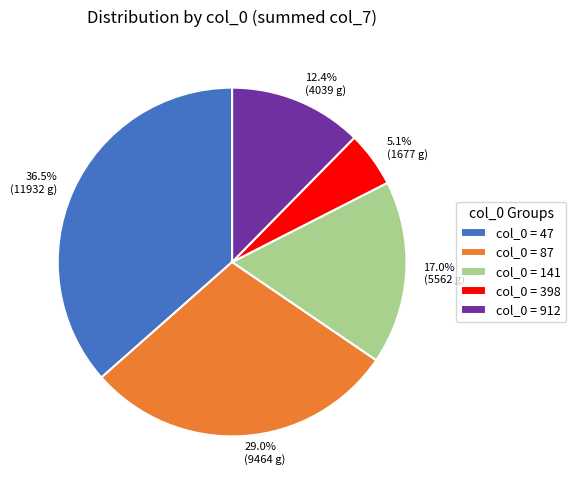

To the nearest percent, what is the average slice percentage?

20%